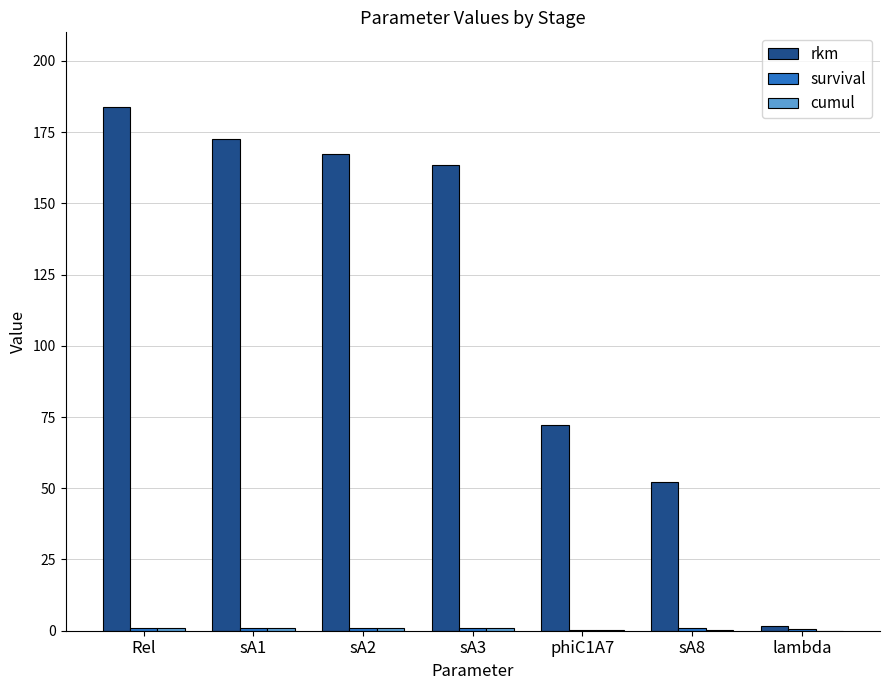

Which category has the highest value in the rkm series?

Rel